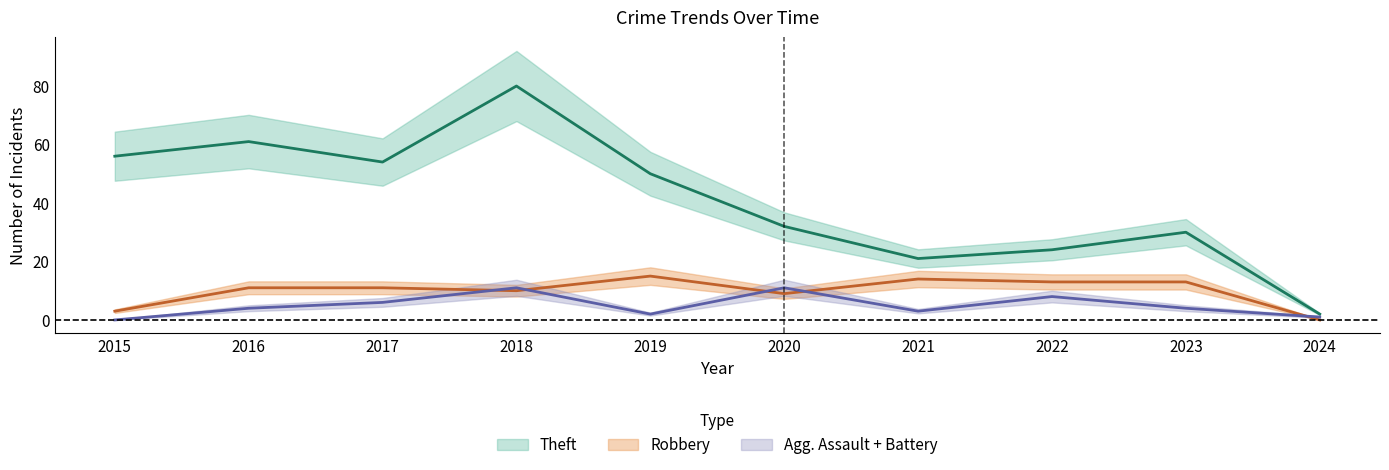

What is the average value of the Theft series?

41